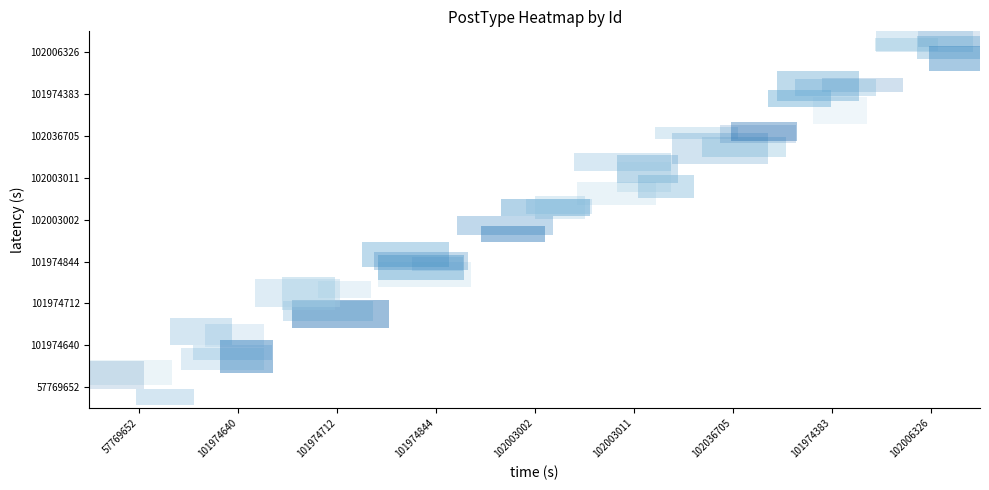

Which series changed the most between 101974844 and 102003011?

101974844